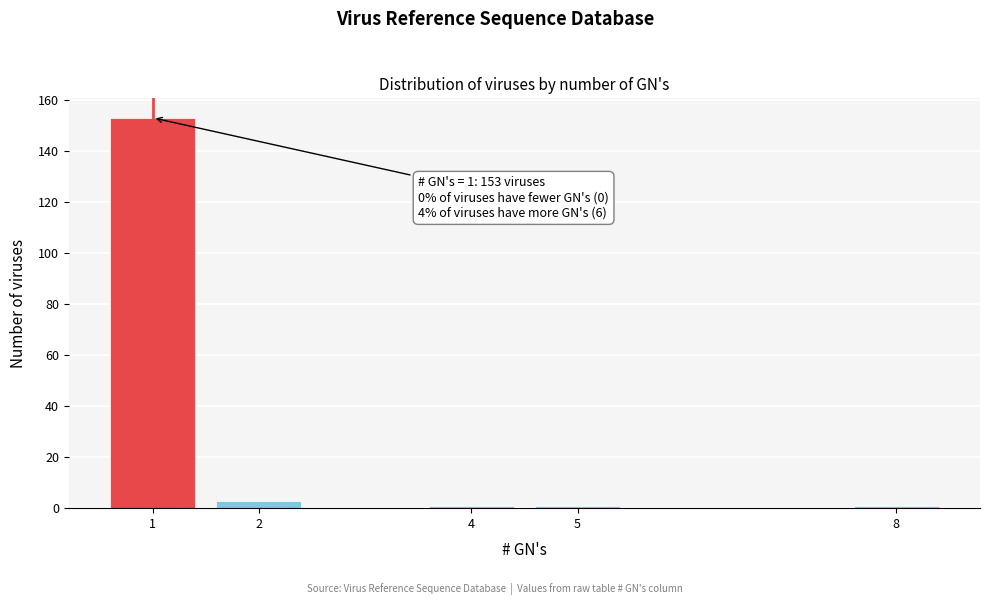

Reading left to right, extract all data points from this chart.

153	3	1	1	1